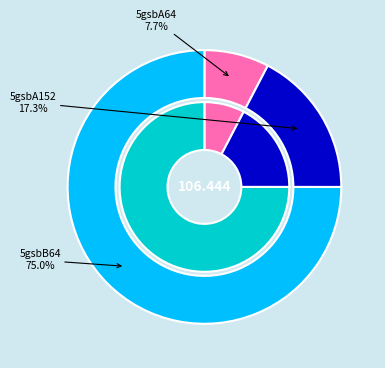

Combined, do 5gsbB64 and 5gsbA152 account for over 50%?

Yes